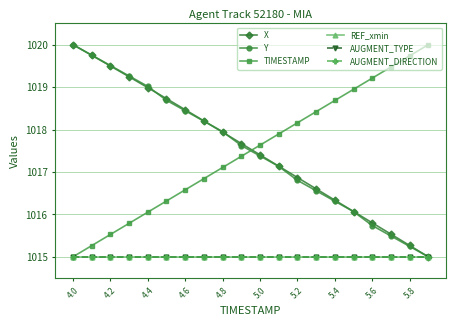

Does the chart have visible grid lines?

Yes